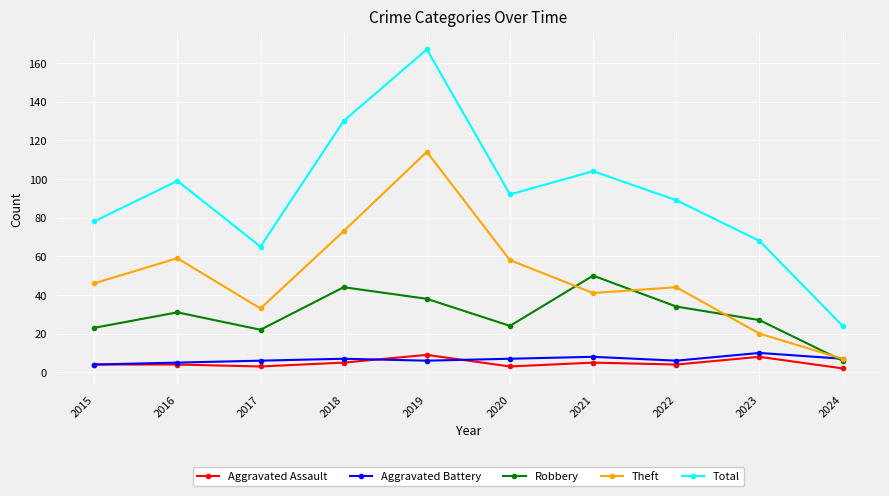

True or false: Robbery and Aggravated Assault intersect in this chart.

False